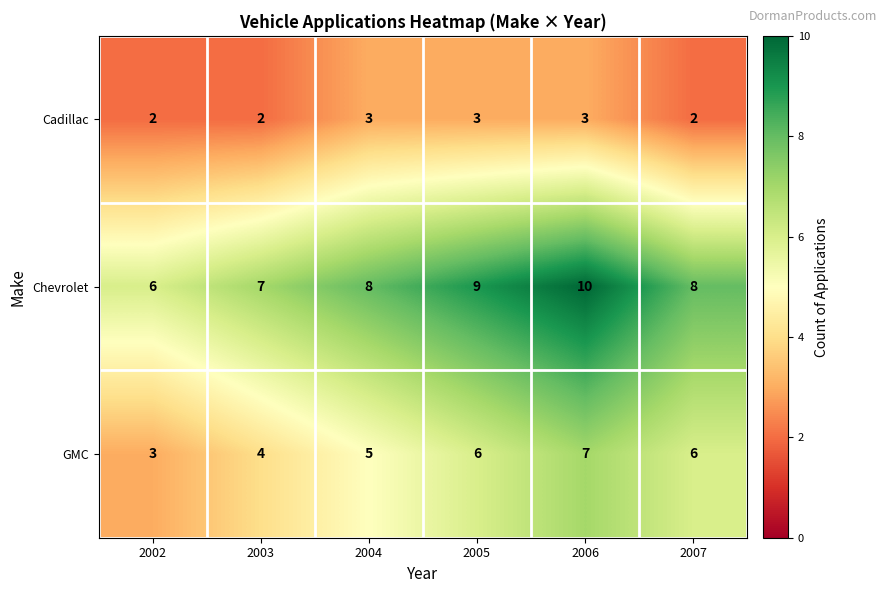

What is the approximate value of Chevrolet at 2006?

10